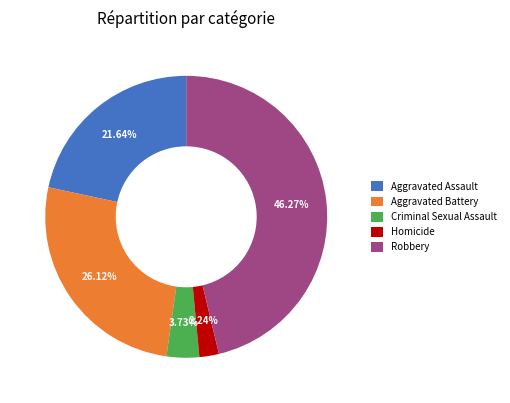

How many segments does this pie chart have?

5